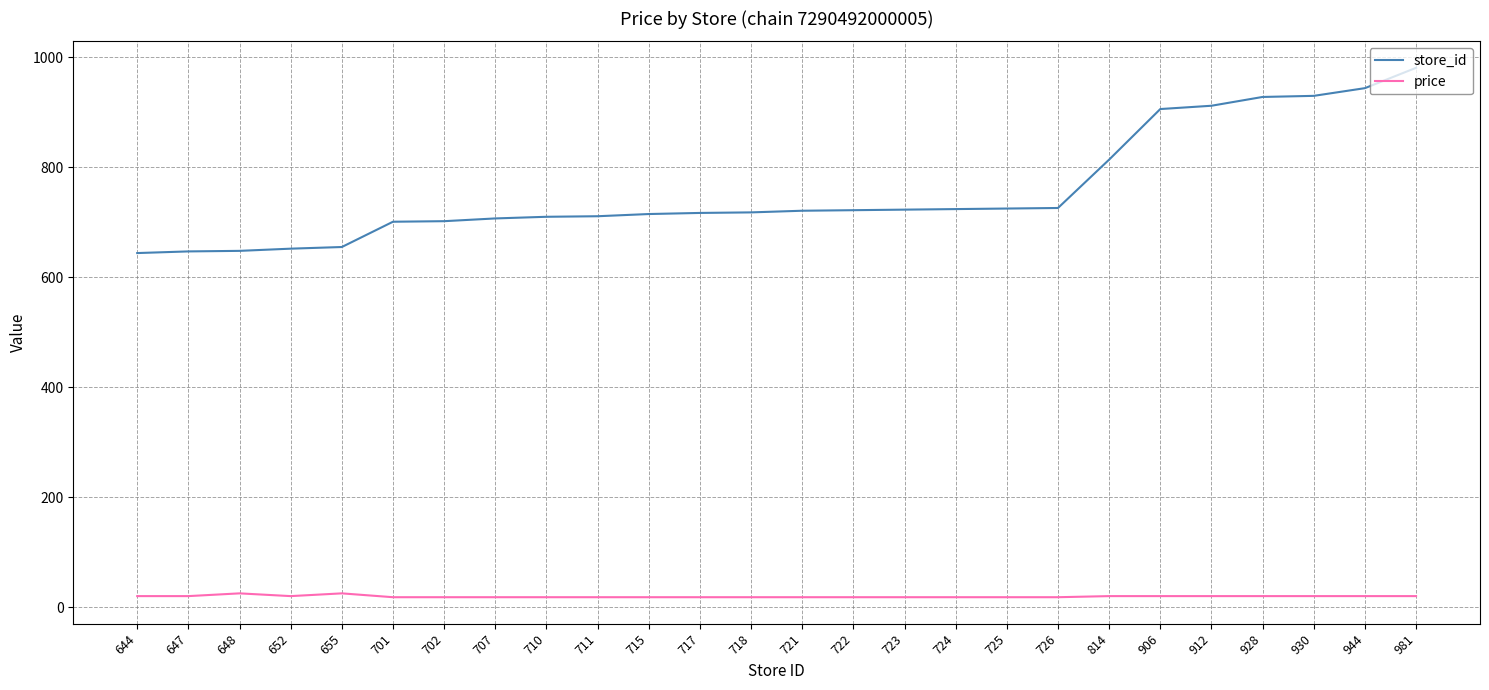

Which label corresponds to the largest value in the chart?

981